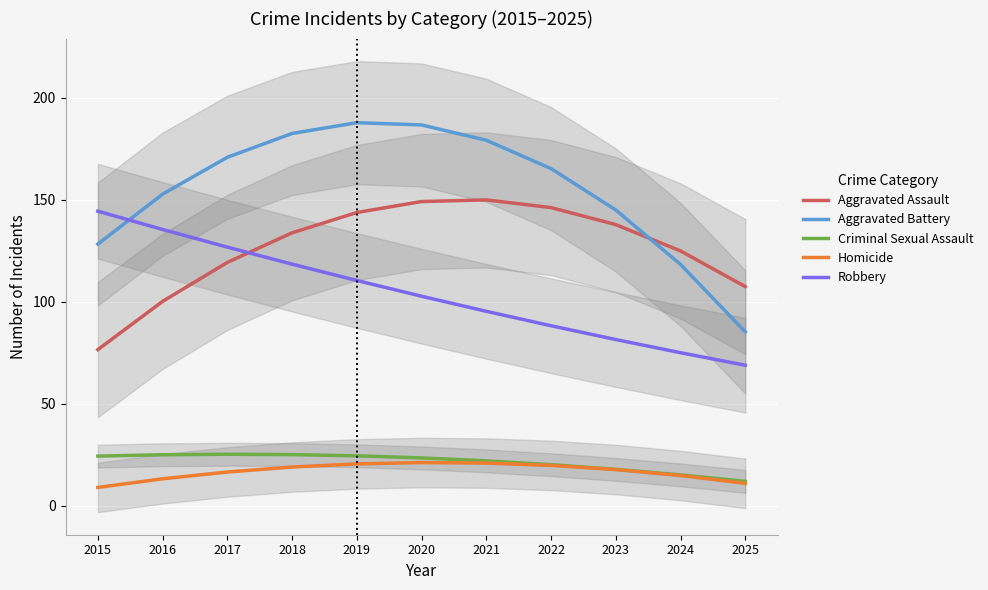

True or false: Criminal Sexual Assault has a value of 5.7 at 2021.

False